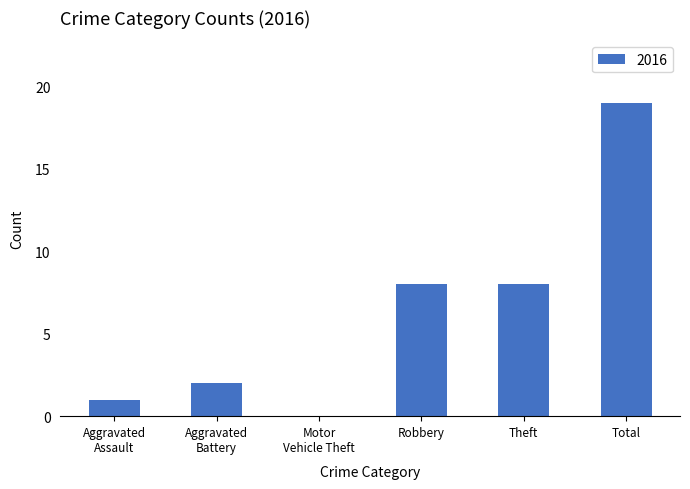

How many positive values are there?

5